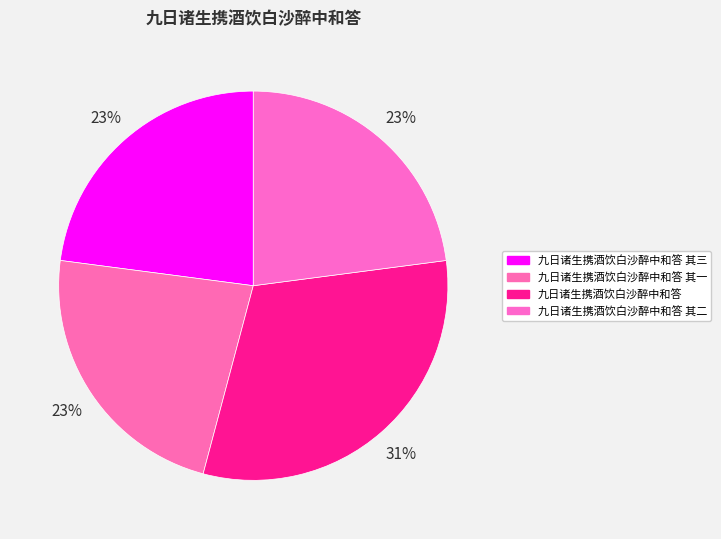

How many segments does this pie chart have?

4